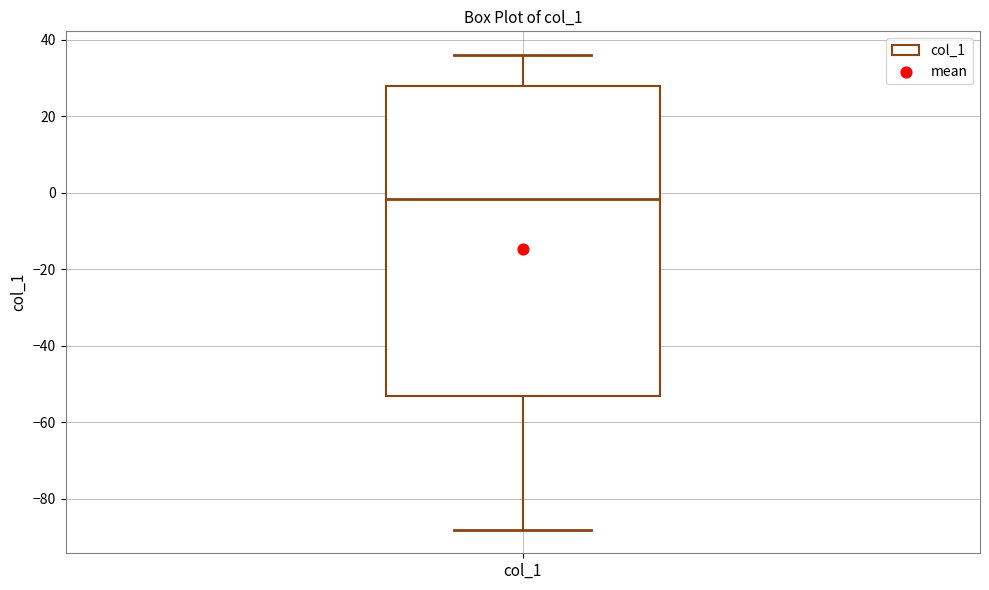

Transcribe this box plot: give where the median line is, the range the box spans, and where the two whiskers end, as read against the y-axis. The values are not printed on the chart, so give them approximately, as read against the axis.

median -2, box -52 to 28, whiskers -88 to 36